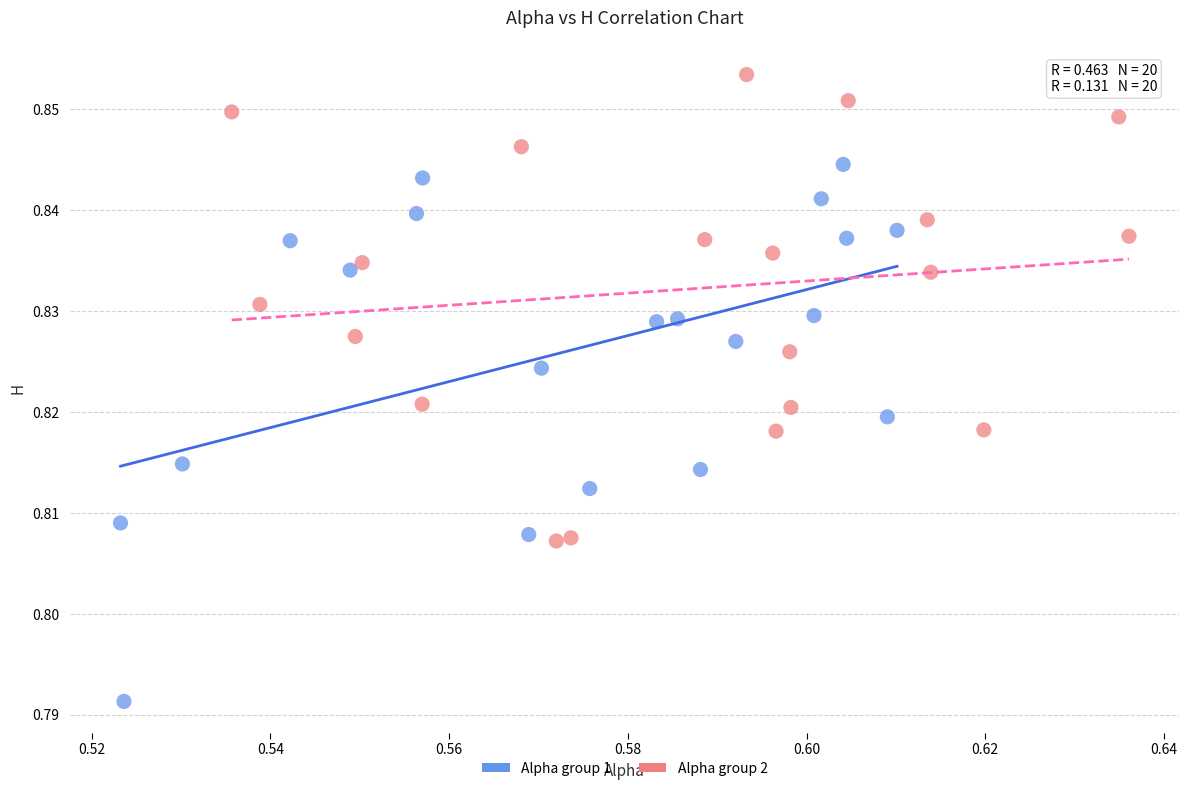

Which series reaches the minimum Y coordinate?

Alpha group 1